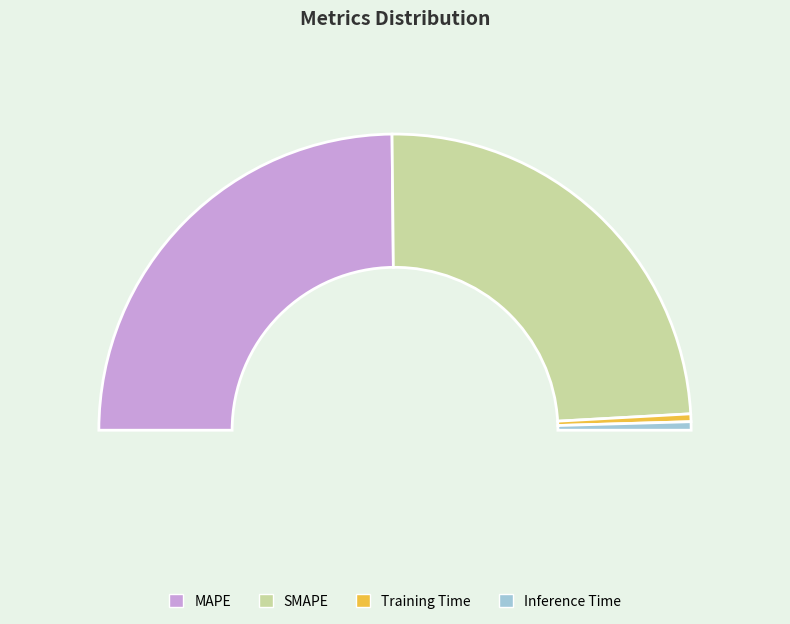

Is the sum of SMAPE and Training Time greater than half?

No